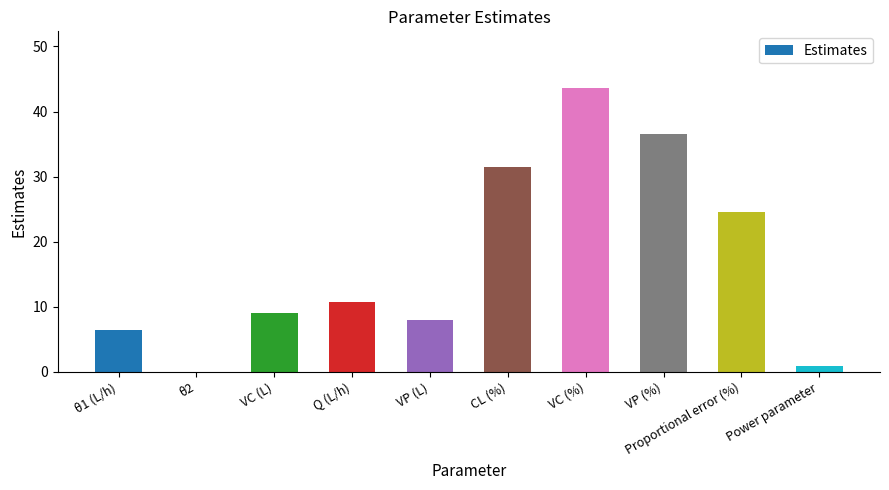

What is the sum of the values at Q (L/h) and θ2?

10.7